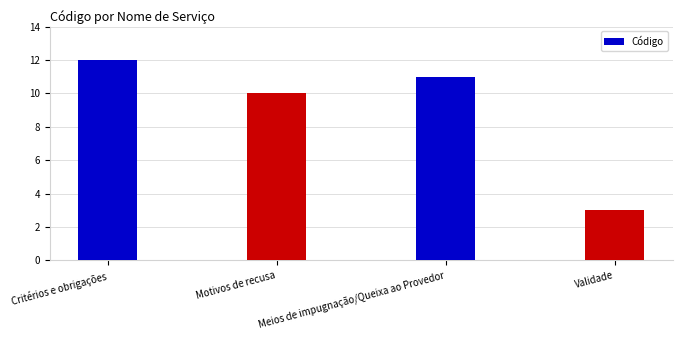

True or false: the data shows 11 at Meios de impugnação/Queixa ao Provedor.

True